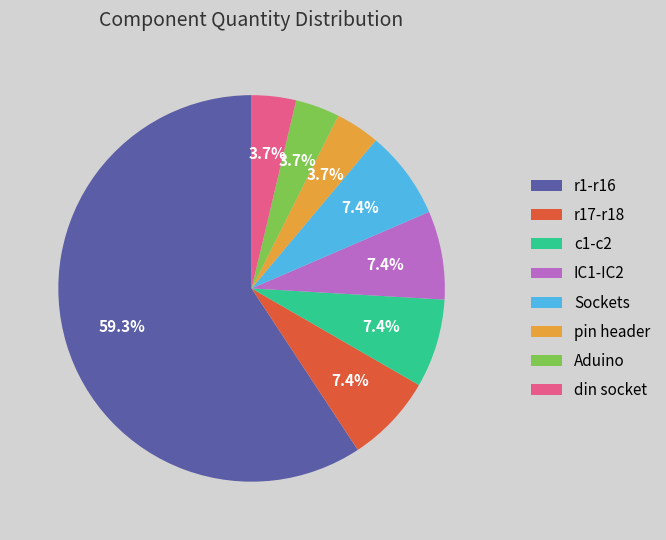

How many slices are in this pie chart?

8